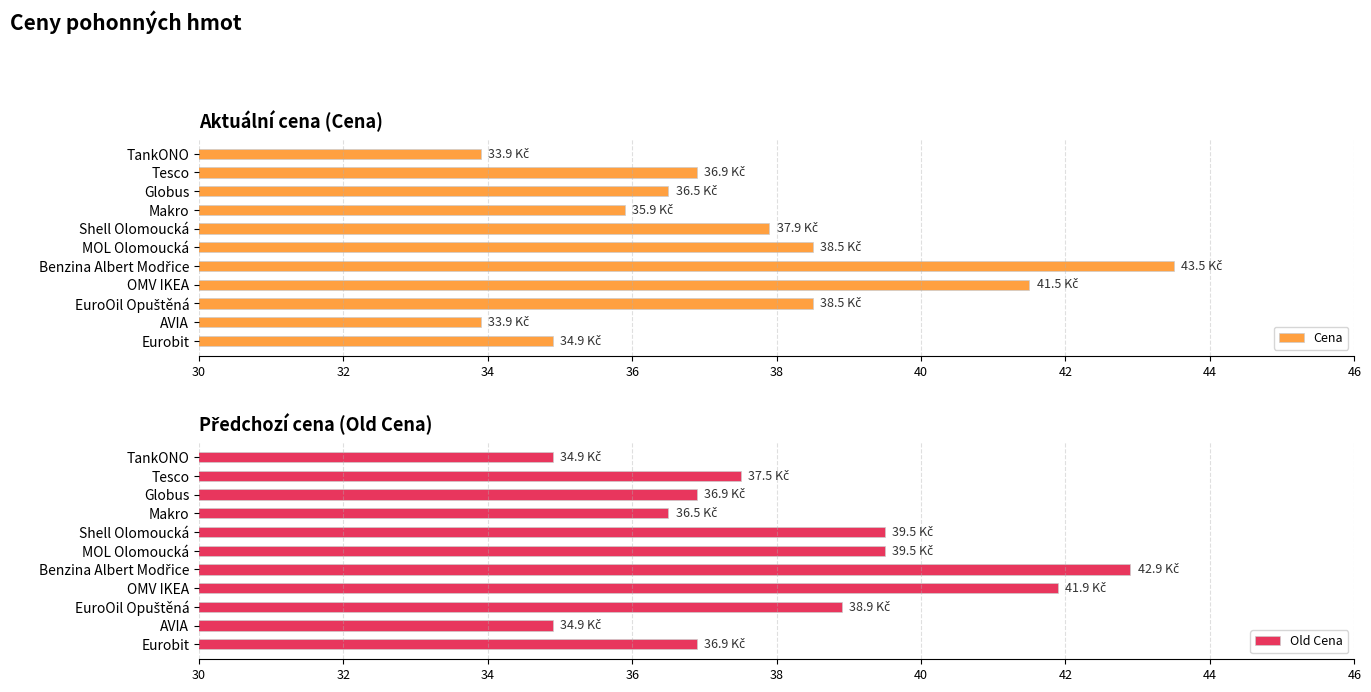

What is the value of the Cena bar at the 1st from the left?

33.9